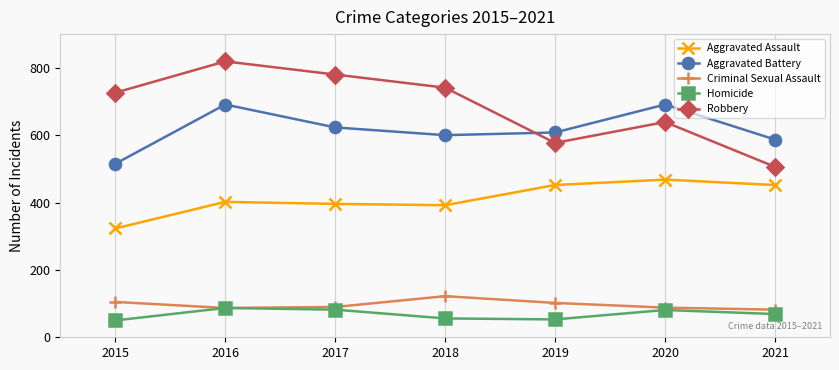

What is the total value across all series at 2018?

1911